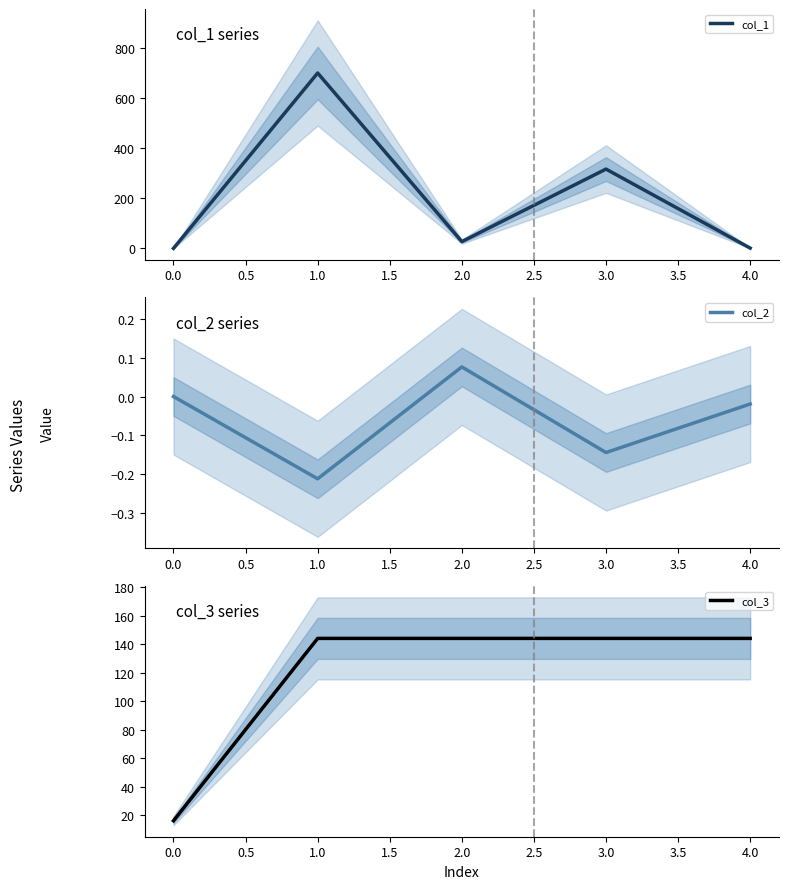

Reading right to left, list all the values displayed in this chart.

col_1: 1.0	316.0	26.9	699.0	0.0
col_2: -0.0	-0.1	0.1	-0.2	0.0
col_3: 144.0	144.0	144.0	144.0	16.0